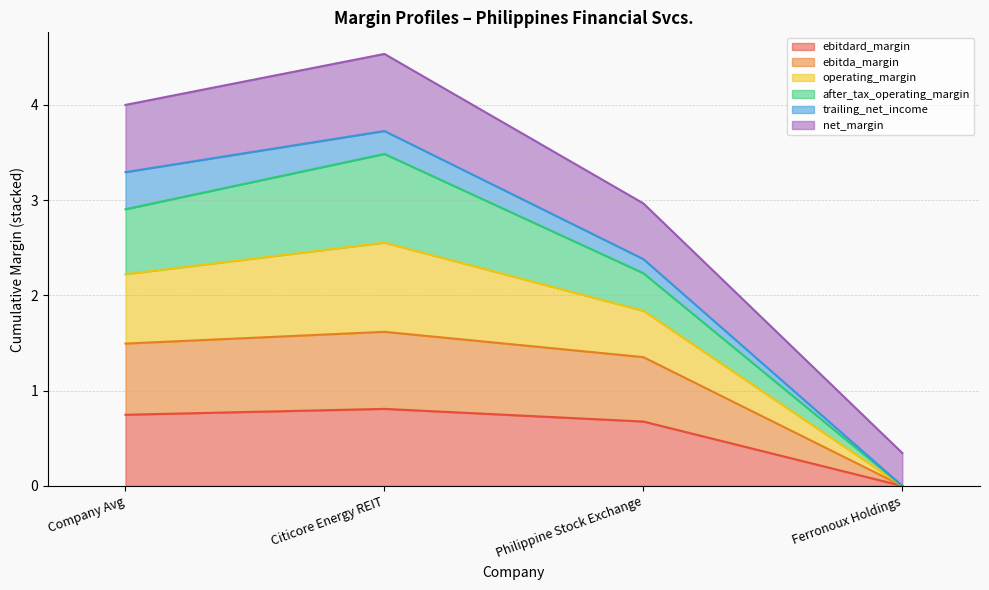

True or false: operating_margin has more than 1 interior local peaks.

False